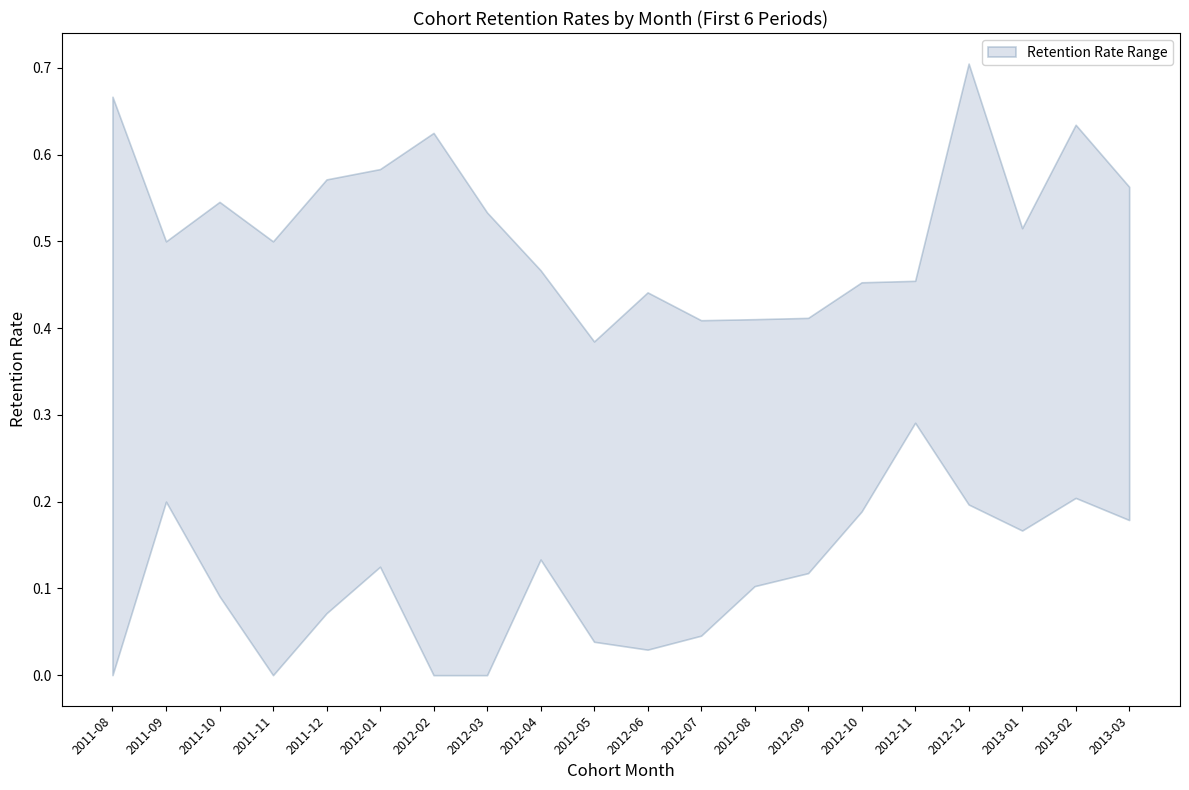

At which category is the sum across all series the highest?

2011-08